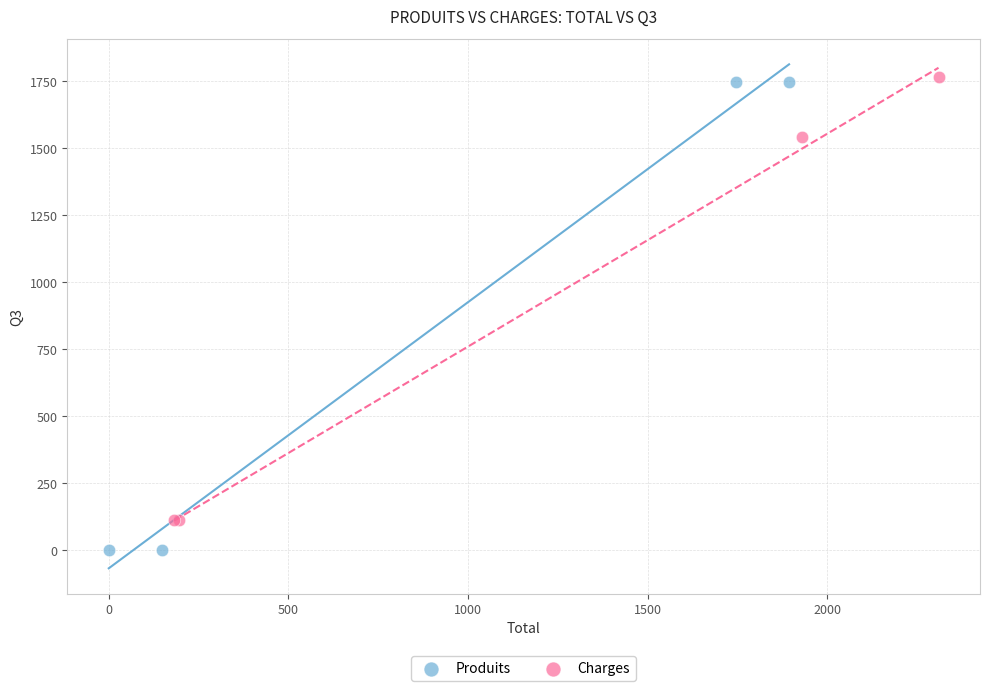

What are all the series names shown in the legend?

Produits, Charges